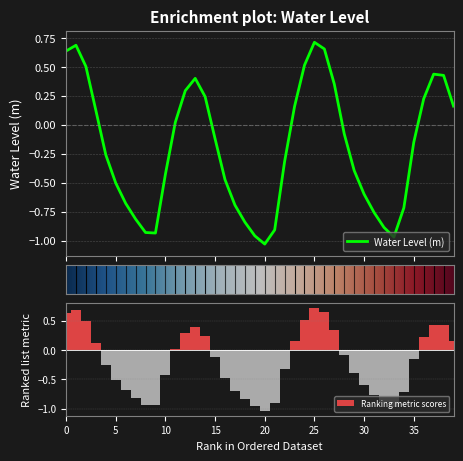

The Ranking metric scores series shows 0.7 at 25. True or false?

True